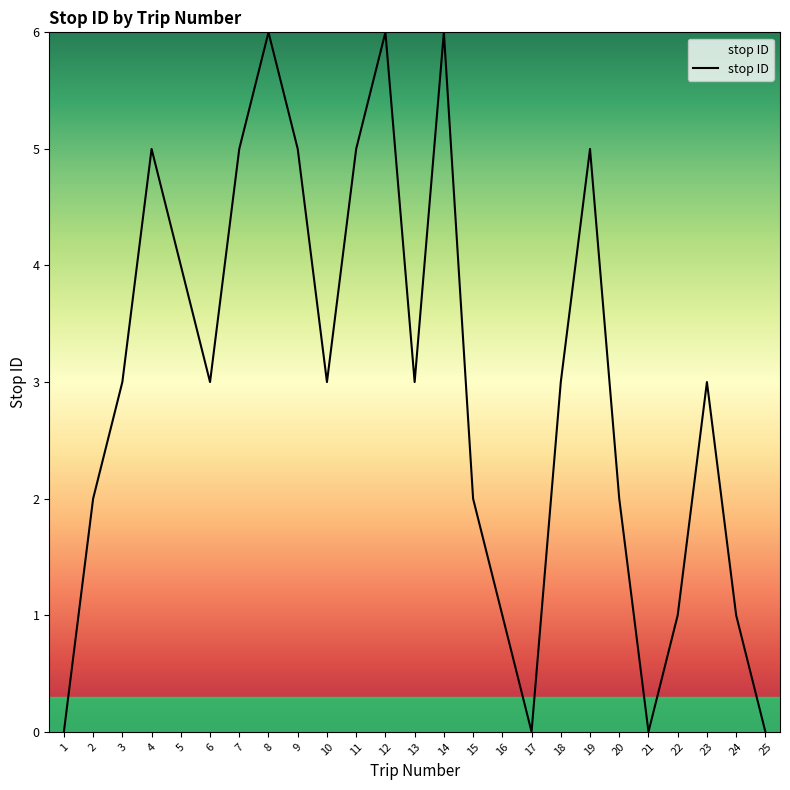

Which has a higher value, 6 or 12?

12